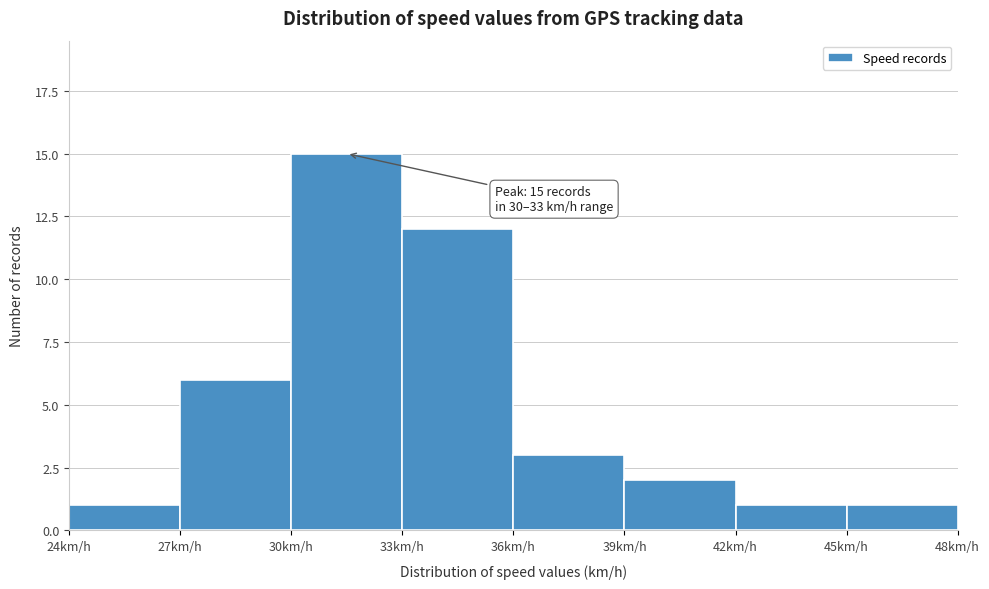

Over which range of the x-axis is the bar tallest?

30 to 33